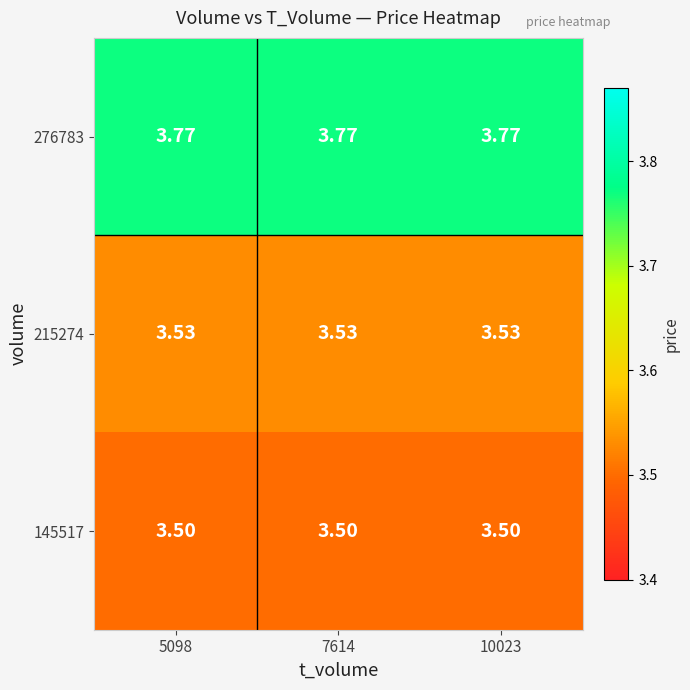

Count the number of categories in the chart.

3